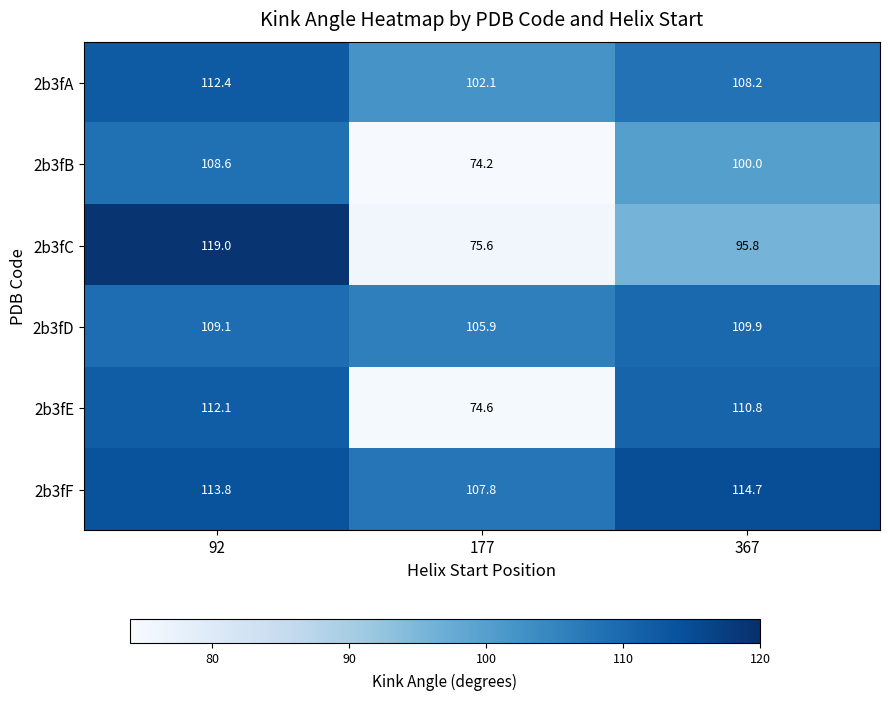

At which label is 2b3fC closest to 97?

367